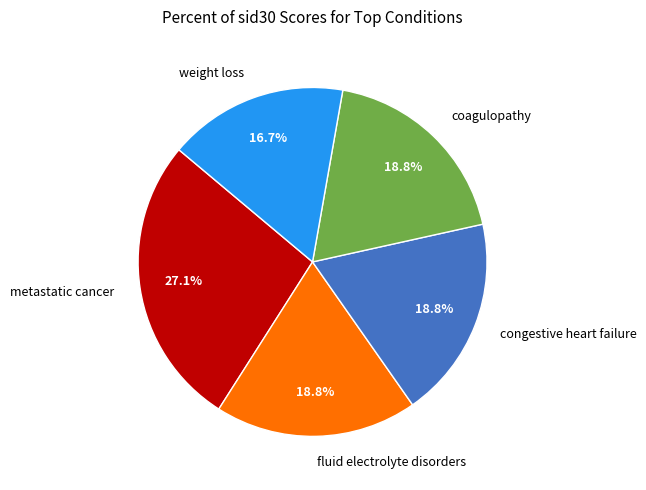

Is weight loss the majority of the pie?

No